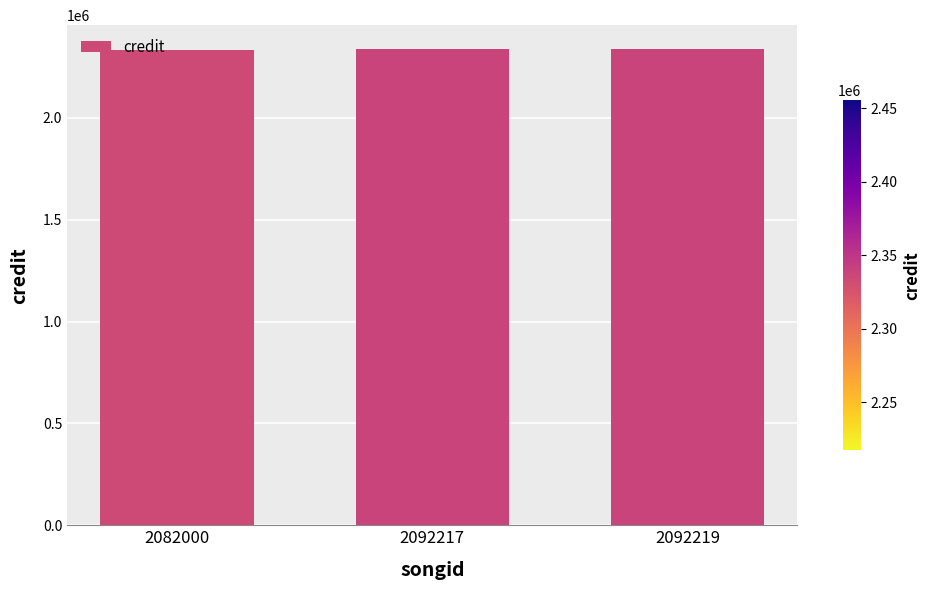

What is the value of the 2nd bar from the left?

2338428